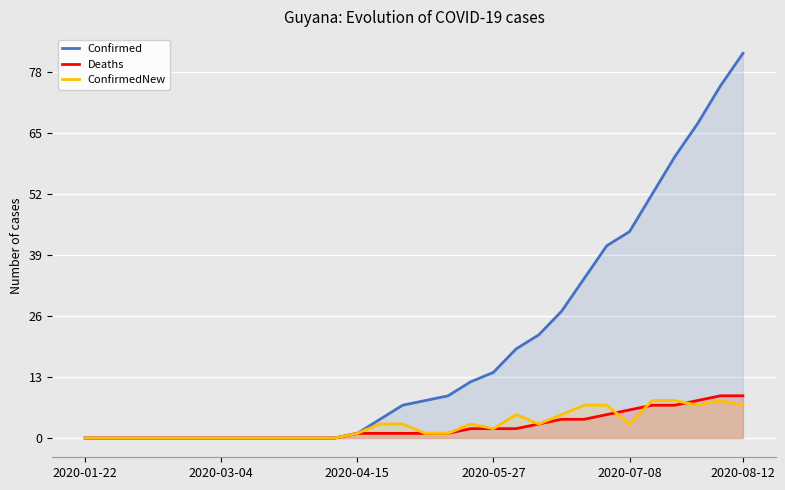

What is the value of the Deaths point at the 22nd from the left?

4